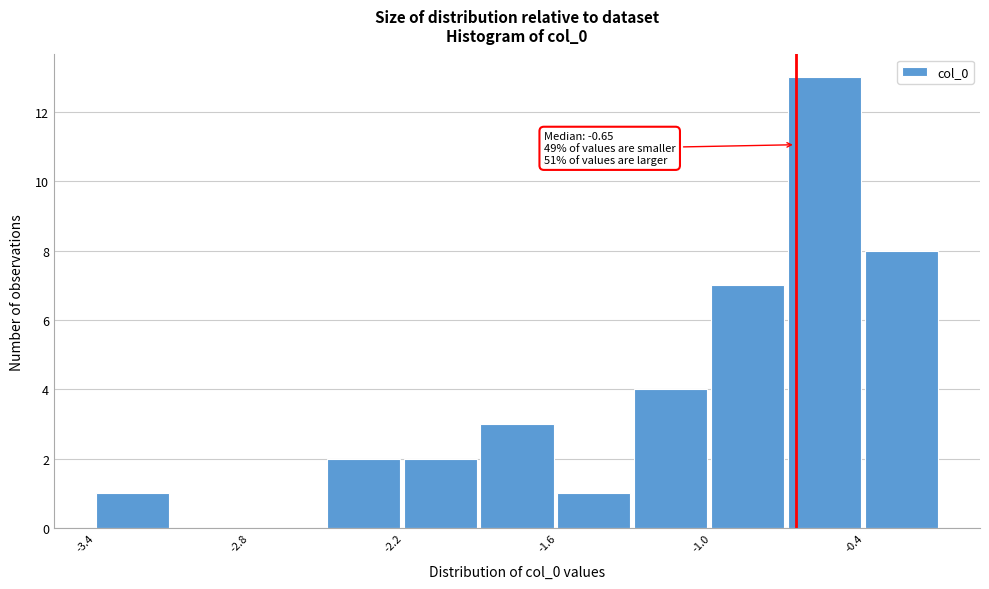

Around what value on the x-axis is the tallest bar? Give the approximate position of its centre, as read against the axis.

-0.5